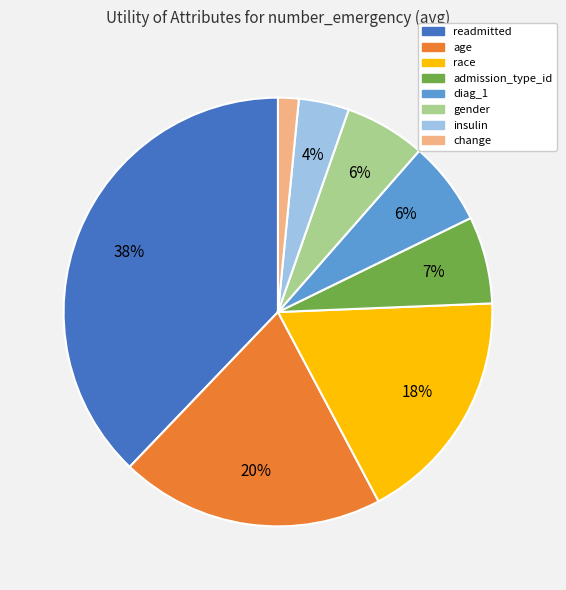

To the nearest percent, what is the difference between the race and admission_type_id slice percentages?

11%